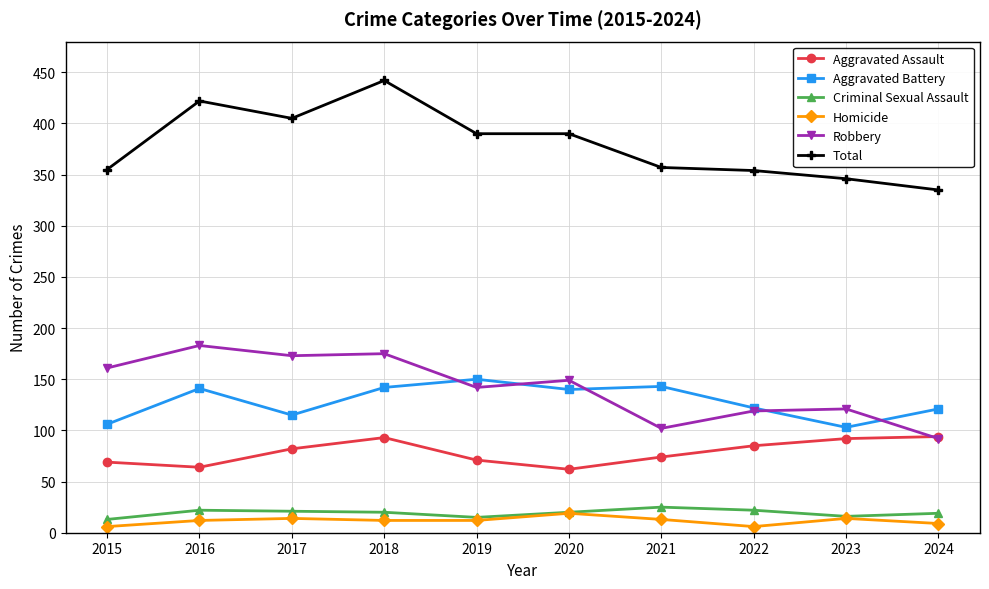

Between 2016 and 2021, which series saw the biggest shift?

Robbery